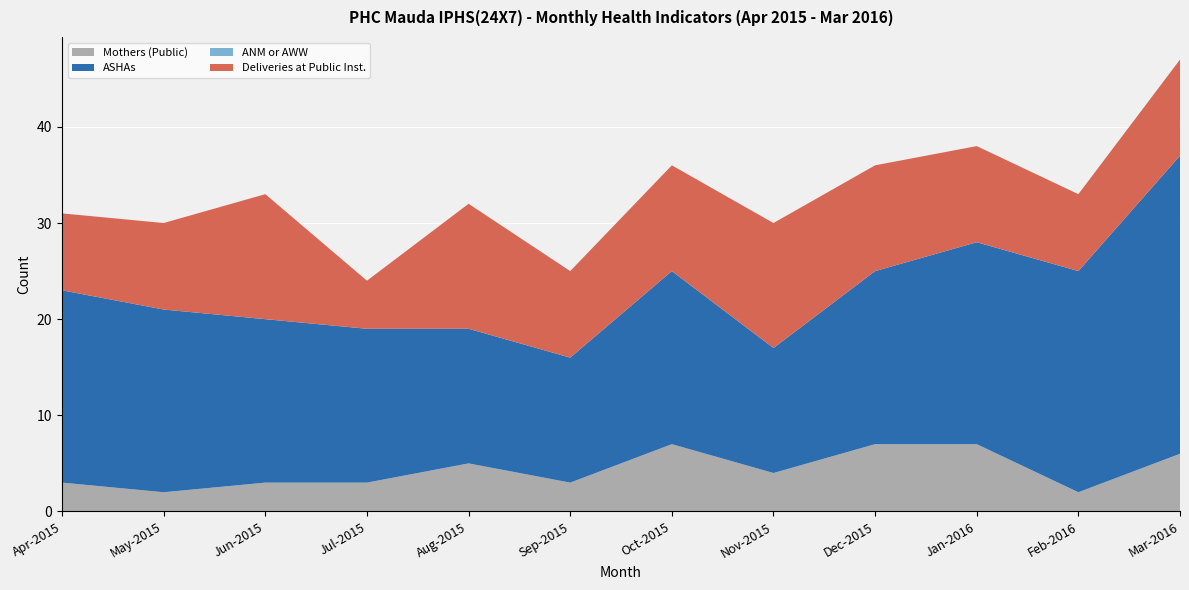

Reading right to left, extract all data points from this chart.

Mothers (Public): 6	2	7	7	4	7	3	5	3	3	2	3
ASHAs: 31	23	21	18	13	18	13	14	16	17	19	20
ANM or AWW: 0	0	0	0	0	0	0	0	0	0	0	0
Deliveries at Public Inst.: 10	8	10	11	13	11	9	13	5	13	9	8